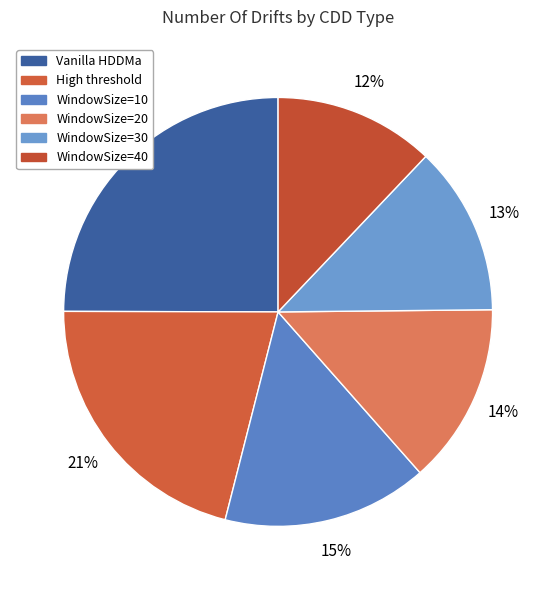

Which has a higher value, WindowSize=20 or Vanilla HDDMa?

Vanilla HDDMa